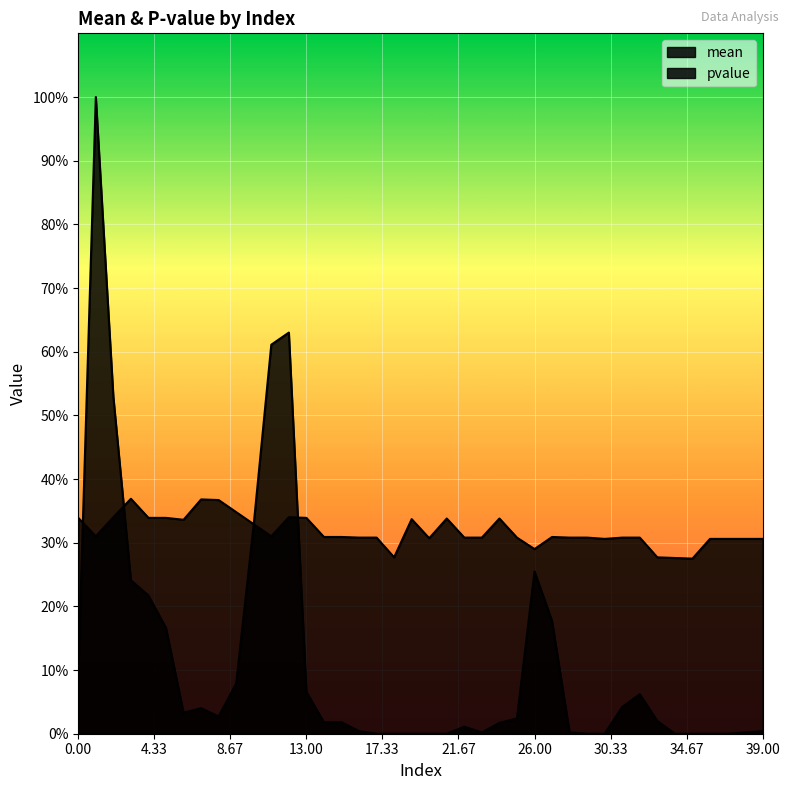

How many values in pvalue are above zero?

29